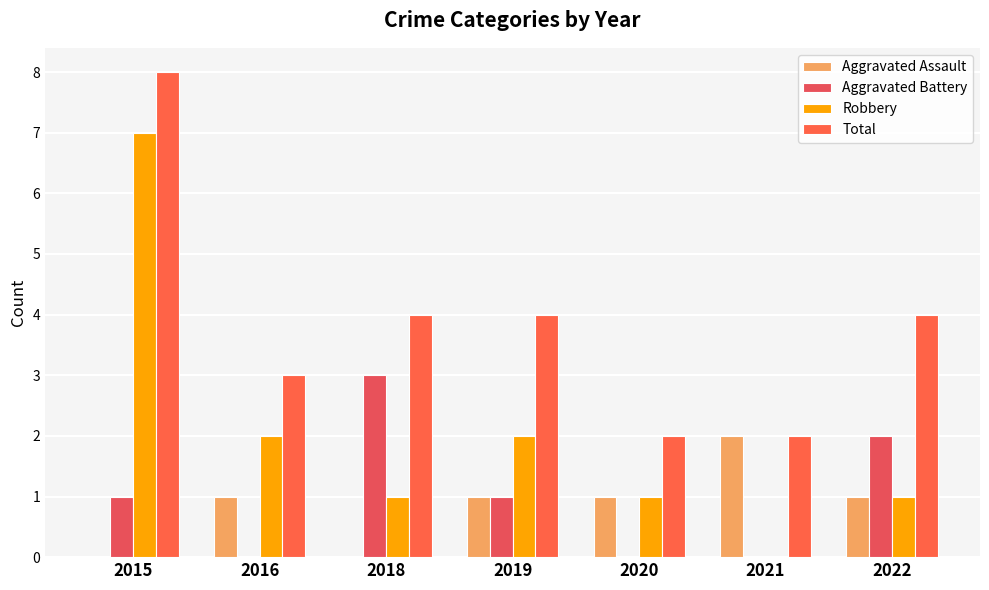

What is the average value of the Total series?

4